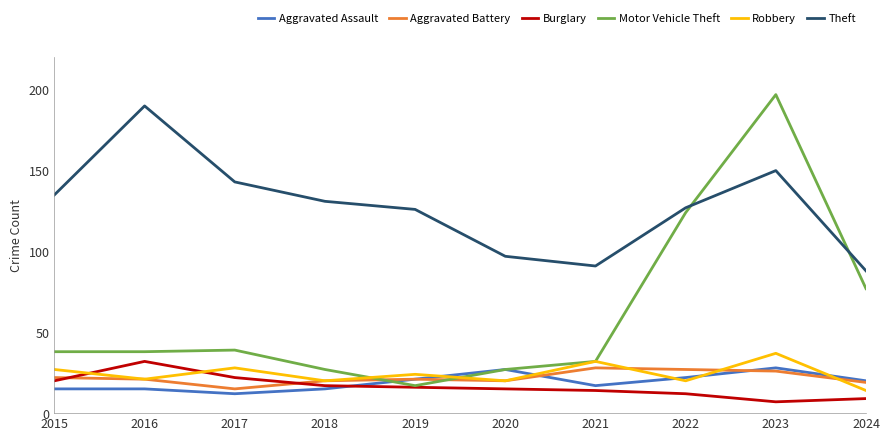

Which series has the largest total across all categories?

Theft